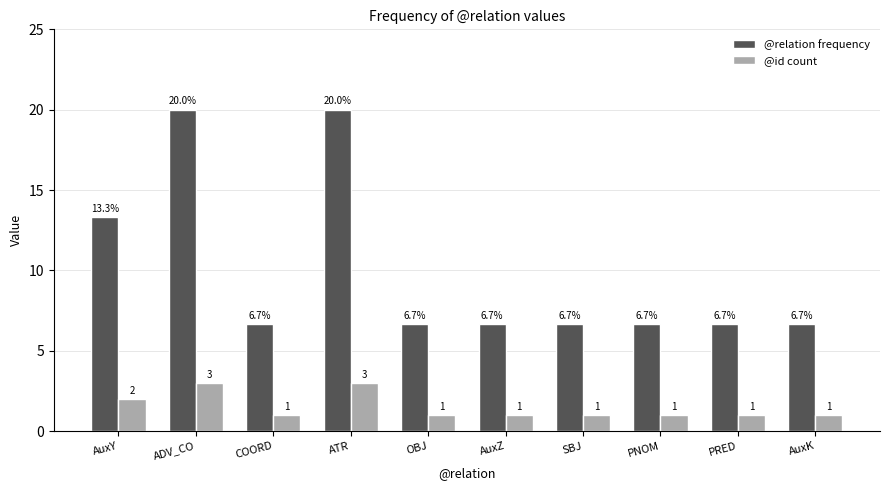

How many bars are there in each group?

2